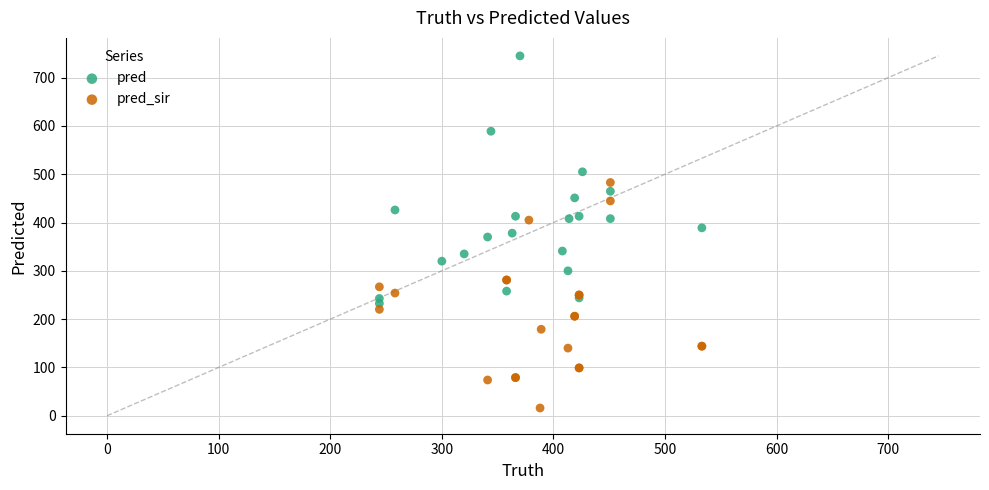

Which series contains the lowest Y value?

pred_sir